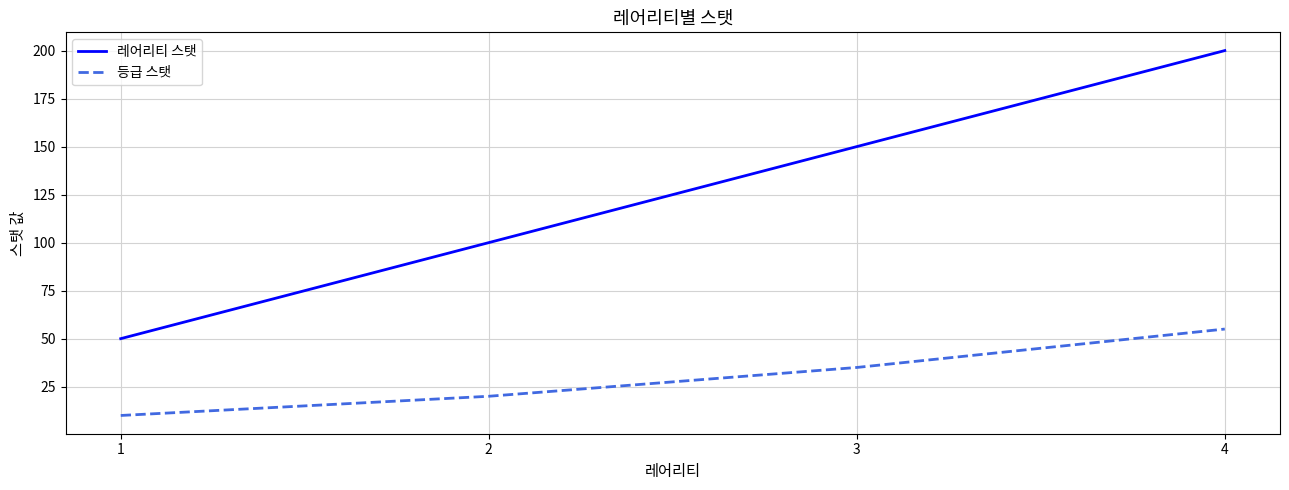

What is the approximate value of 레어리티 스탯 at 3, to the nearest 5?

150